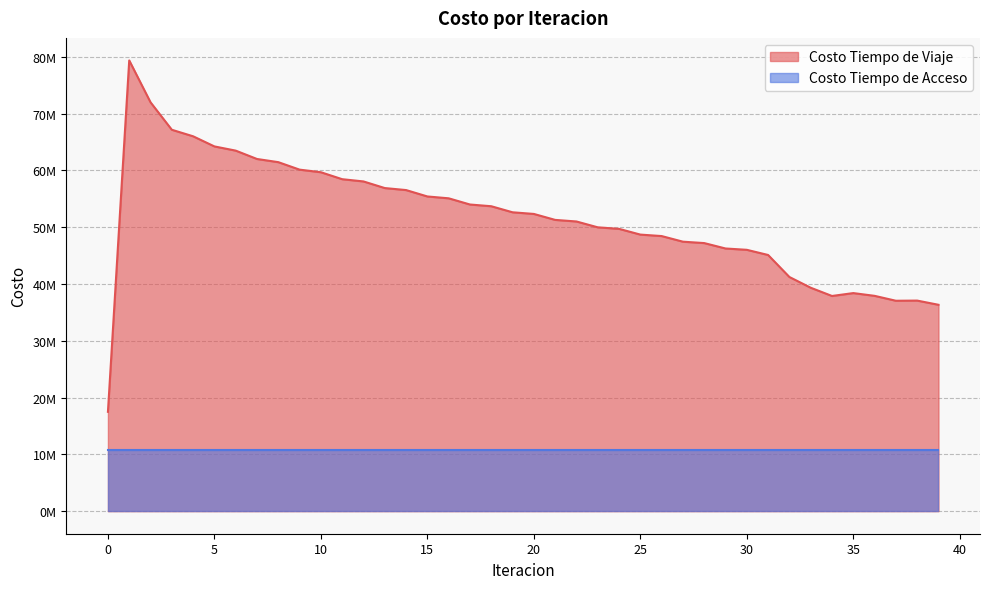

The chart shows a value of 21107344.3 at 27. True or false?

False